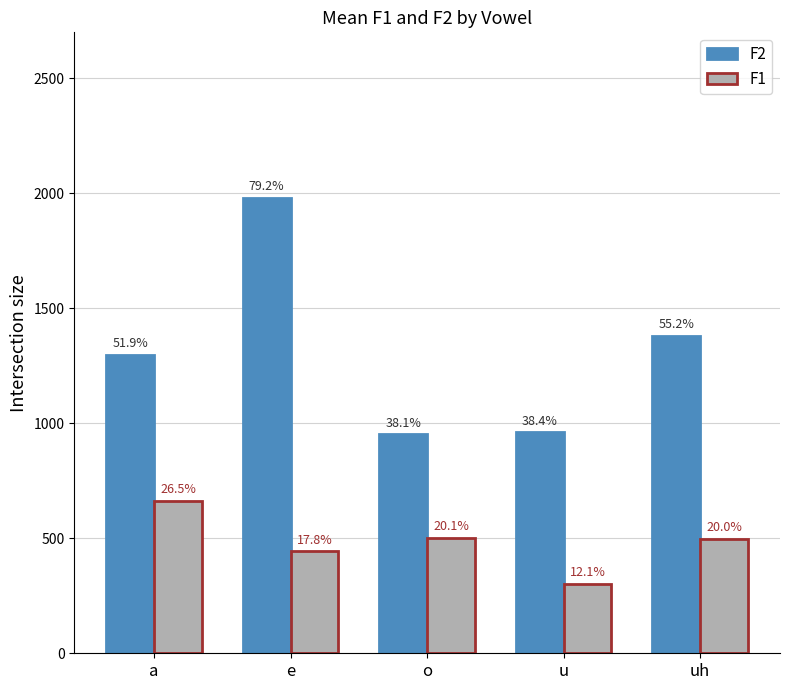

How many bars are there in total?

10